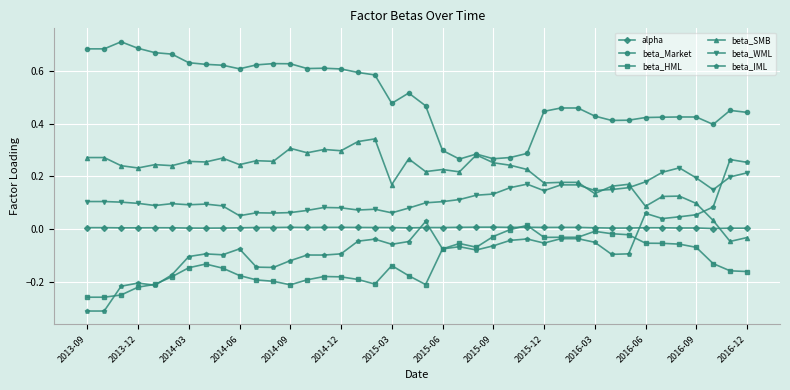

How many beta_WML values are between 0 and 1?

40